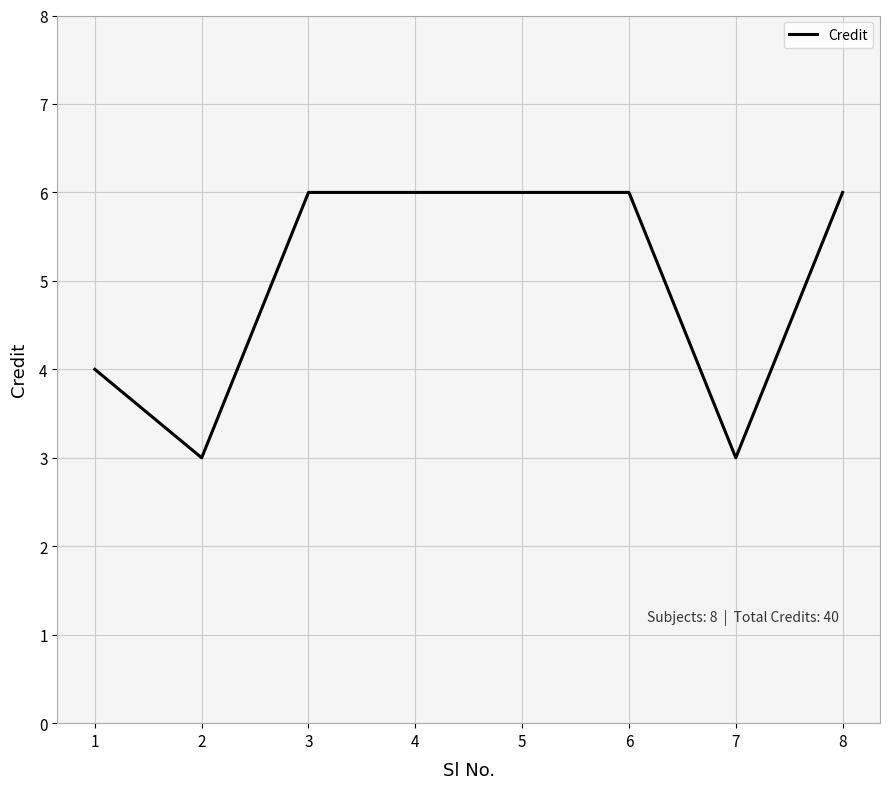

Between 2 and 4, which is larger?

4